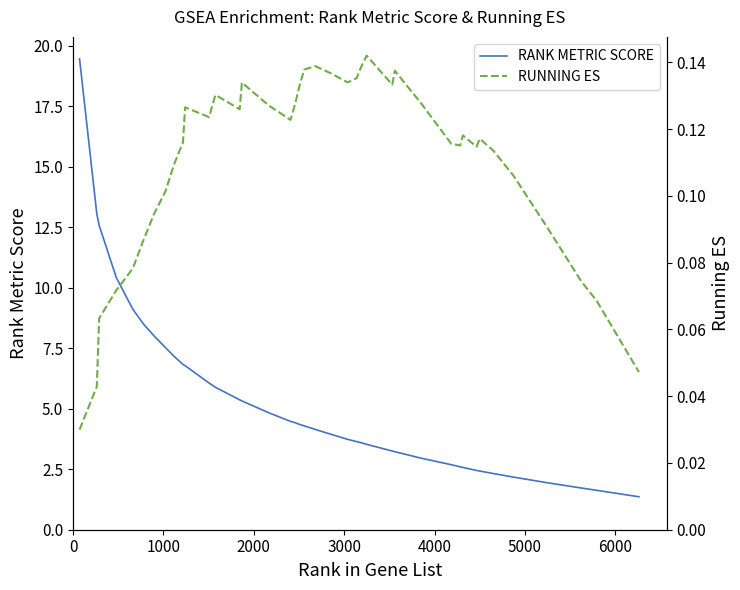

Is this an area chart (filled region under the line)?

No